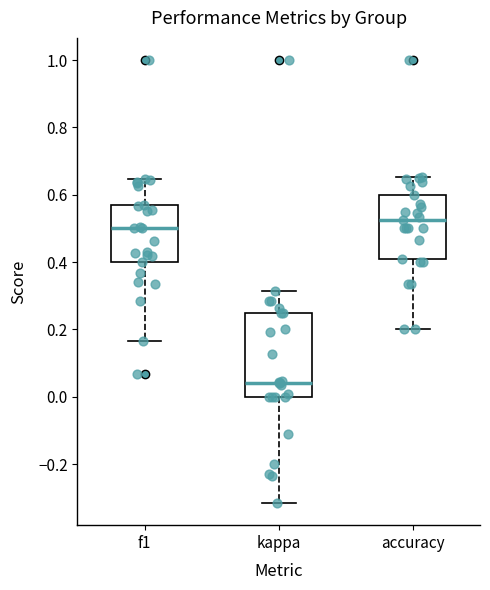

Which box's median line is the lowest?

kappa